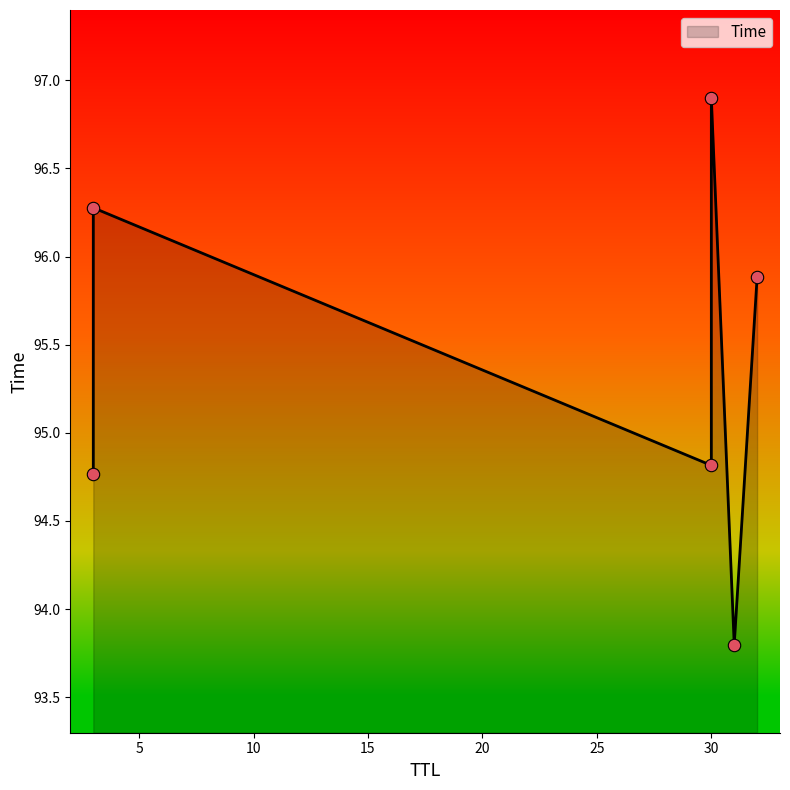

What is the ratio of the value at 30 to the value at 31?

1.0